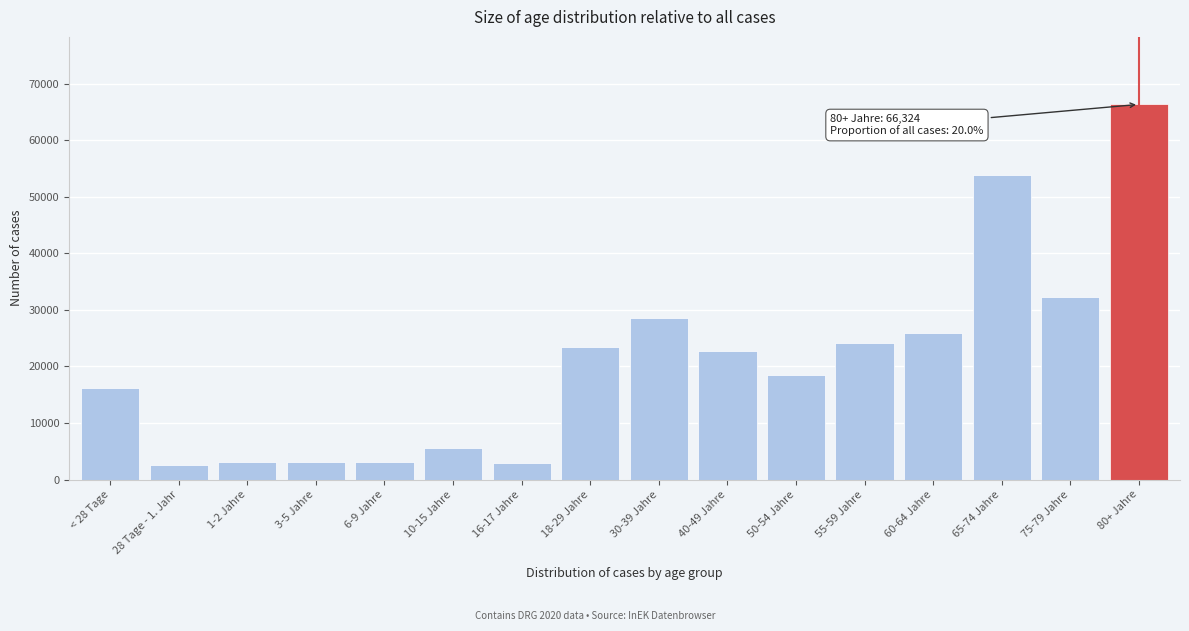

Which label corresponds to the largest value in the chart?

80+ Jahre